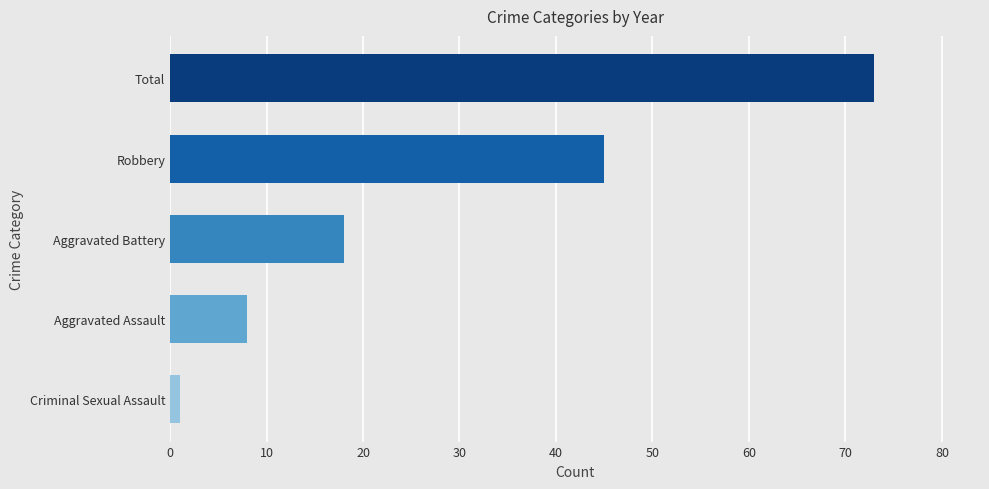

What is the average value?

29